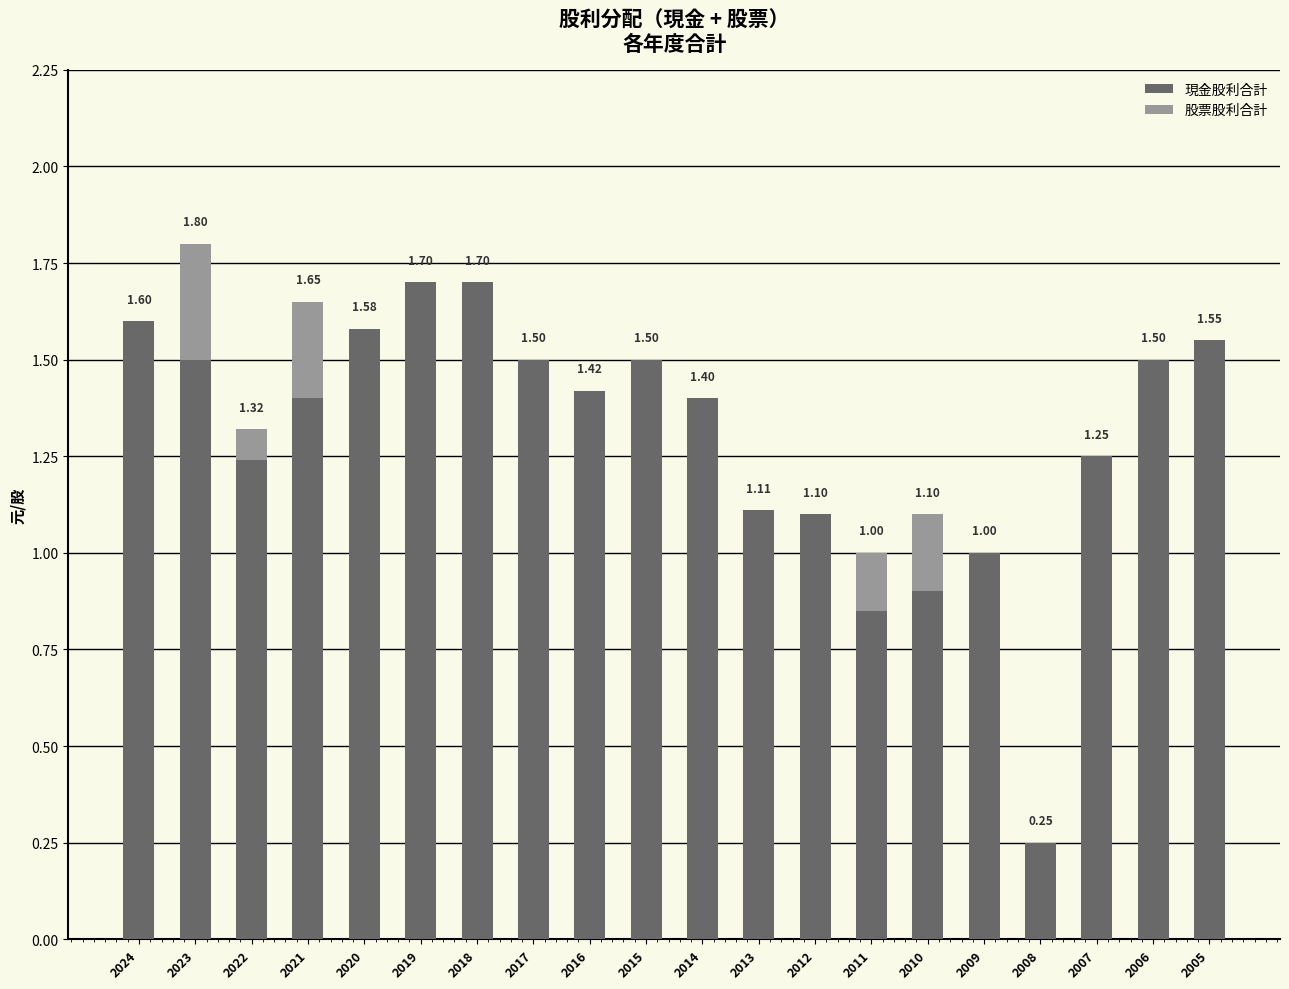

What is the sum of the 現金股利合計 values at 2022 and 2011?

2.1